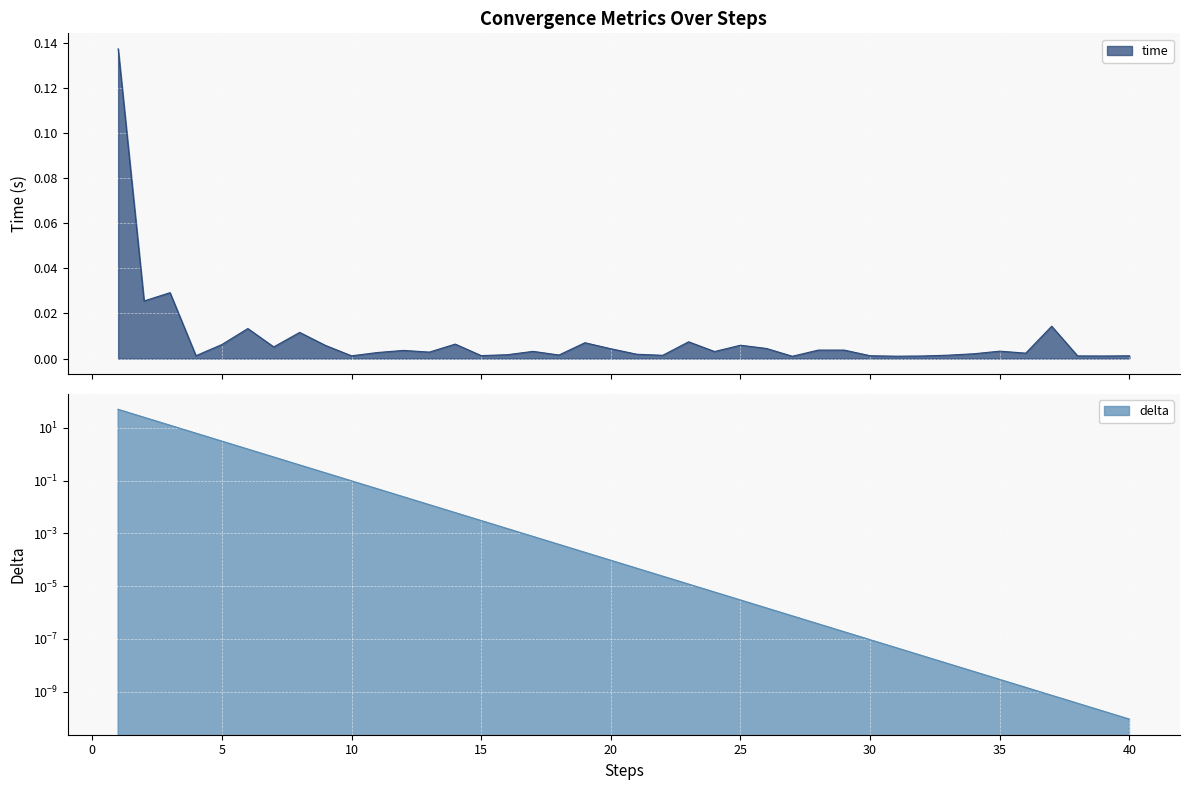

Is the value of delta at 40 greater than the value of time at 34?

No